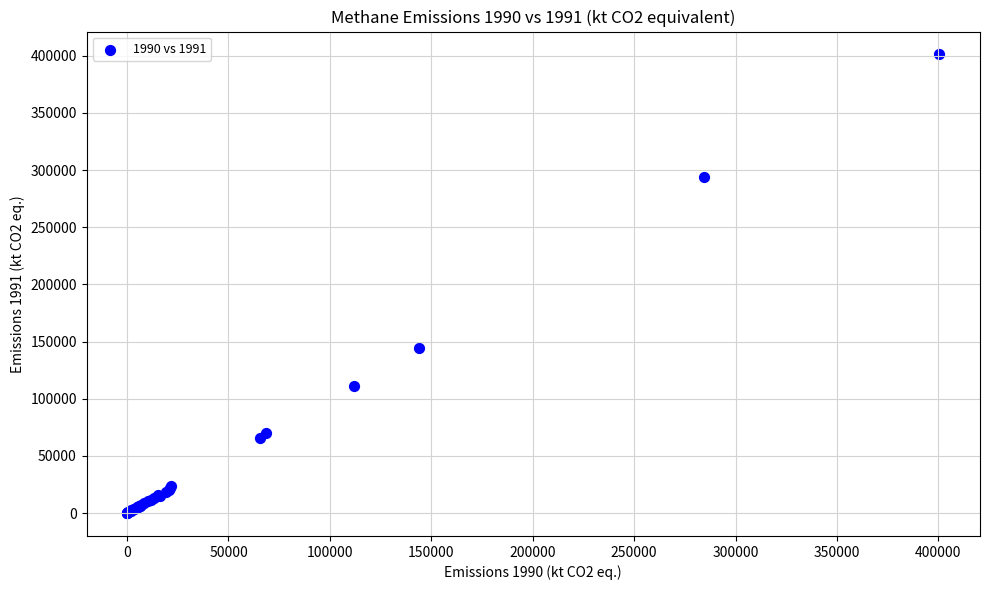

What Y value in the scatter plot is closest to 200571?

144369.6